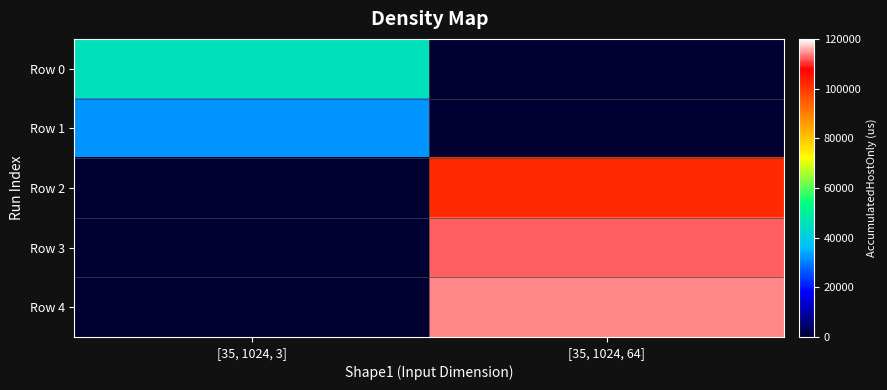

Between [35, 1024, 3] and [35, 1024, 64], which series saw the biggest shift?

Row 4